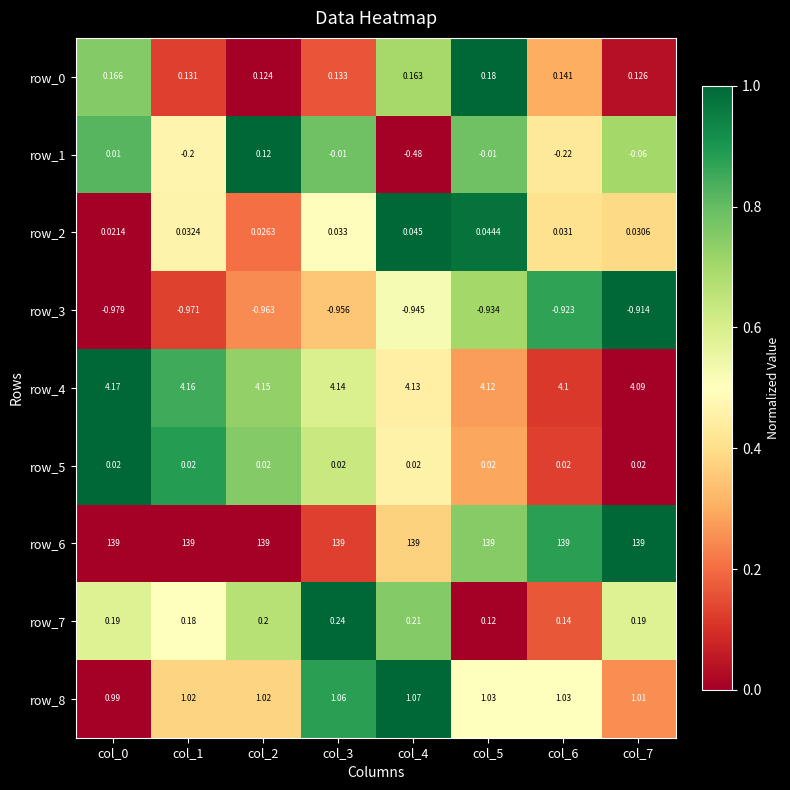

What is the total value across all series at col_4?

143.2